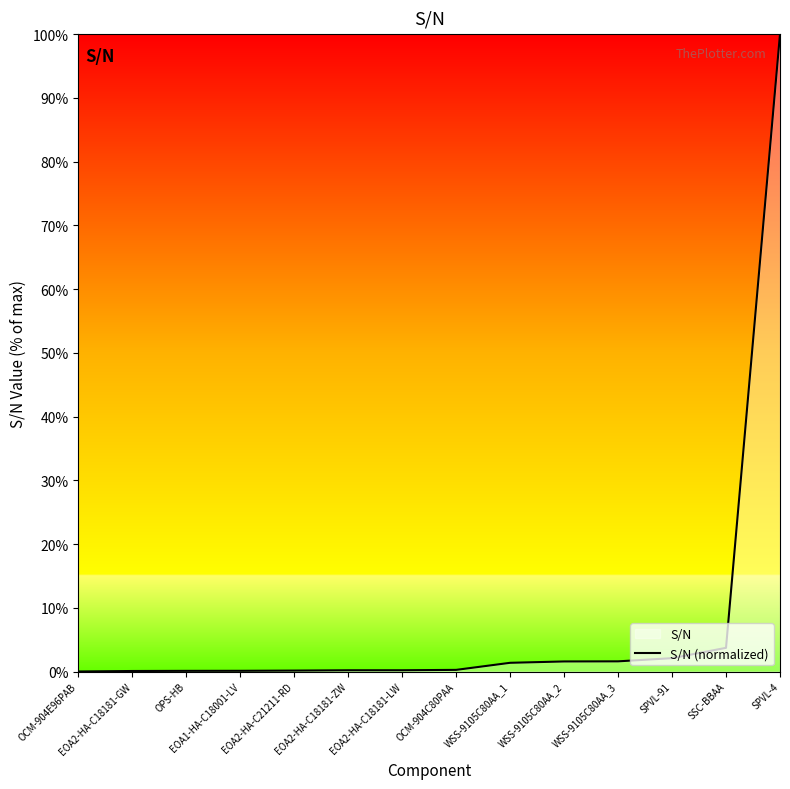

List the labels in order of value, smallest first.

OCM-904E96PAB, EOA2-HA-C18181-GW, OPS-HB, EOA1-HA-C18001-LV, EOA2-HA-C21211-RD, EOA2-HA-C18181-ZW, EOA2-HA-C18181-LW, OCM-904C80PAA, WSS-9105C80AA_1, WSS-9105C80AA_2, WSS-9105C80AA_3, SPVL-91, SSC-BBAA, SPVL-4